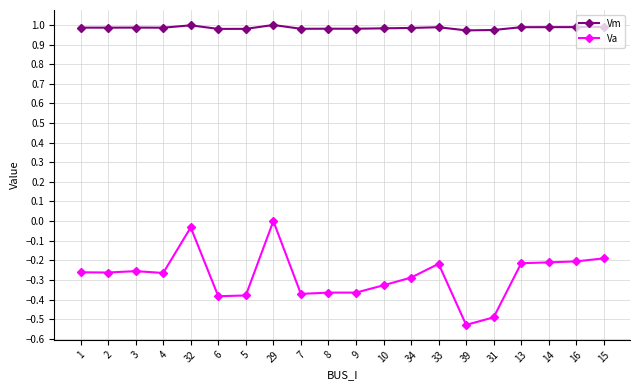

True or false: Vm has more than 2 points higher than both neighbors.

True